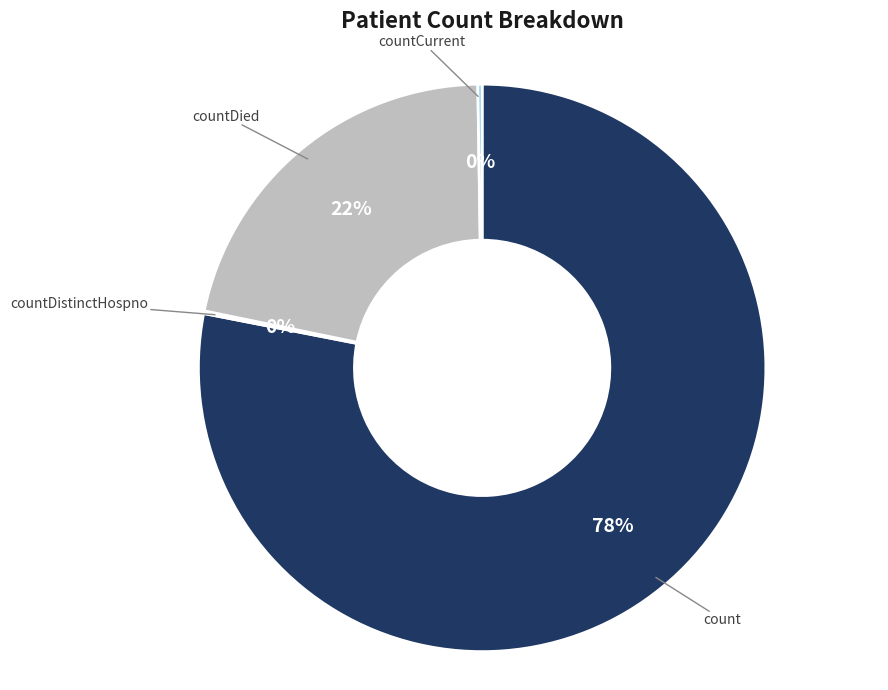

Which category accounts for the majority?

count